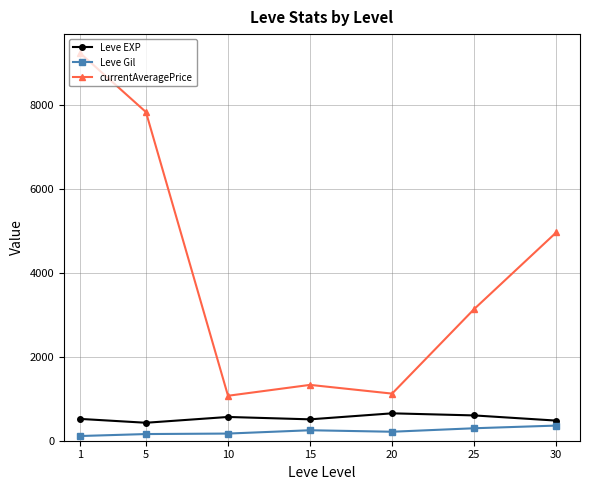

What is the smallest value displayed?

112.3